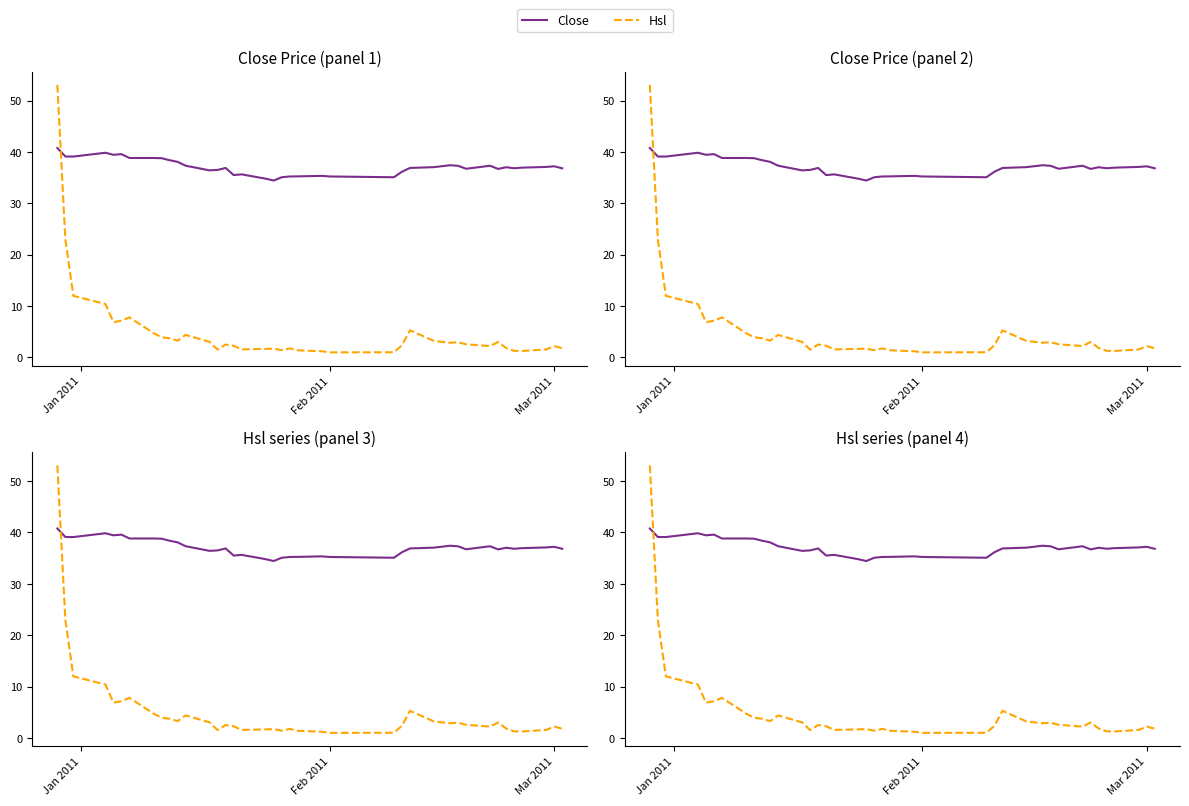

Is the value of Hsl at 5 greater than the value of Close at 24?

No